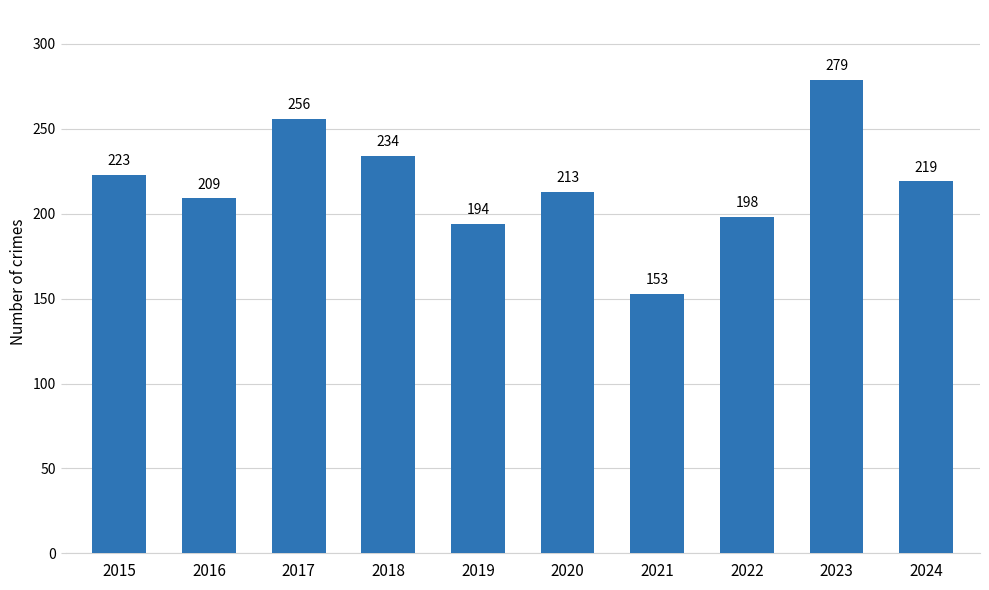

What is the difference between the values at 2018 and 2021?

81